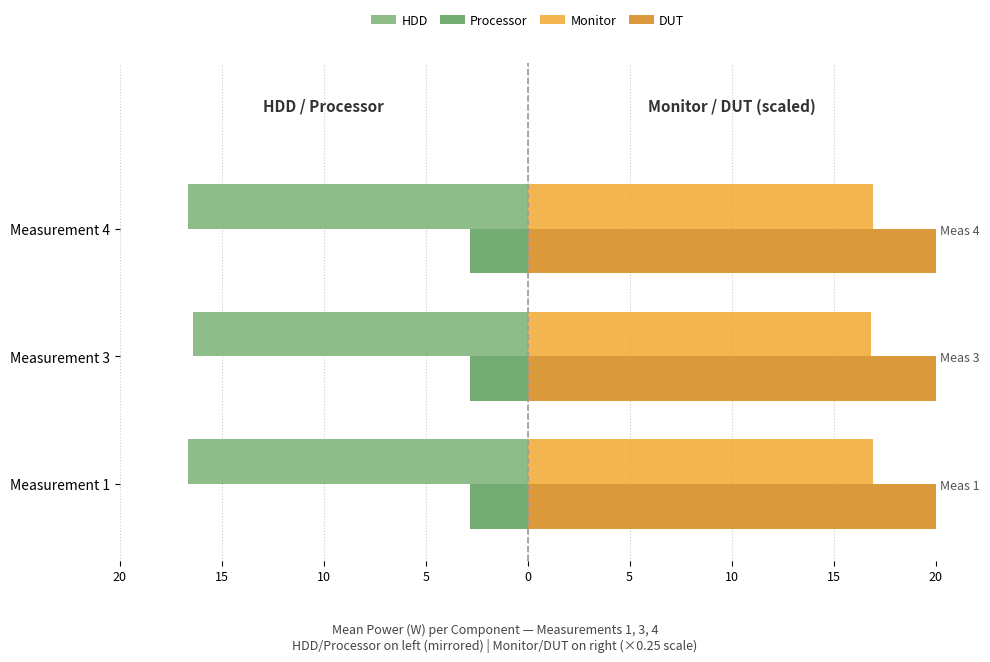

Reading left to right, list all the values displayed in this chart.

HDD: -16.7	-16.4	-16.7
Processor: -2.8	-2.8	-2.8
Monitor: 16.9	16.9	16.9
DUT: 35.4	35.4	35.4